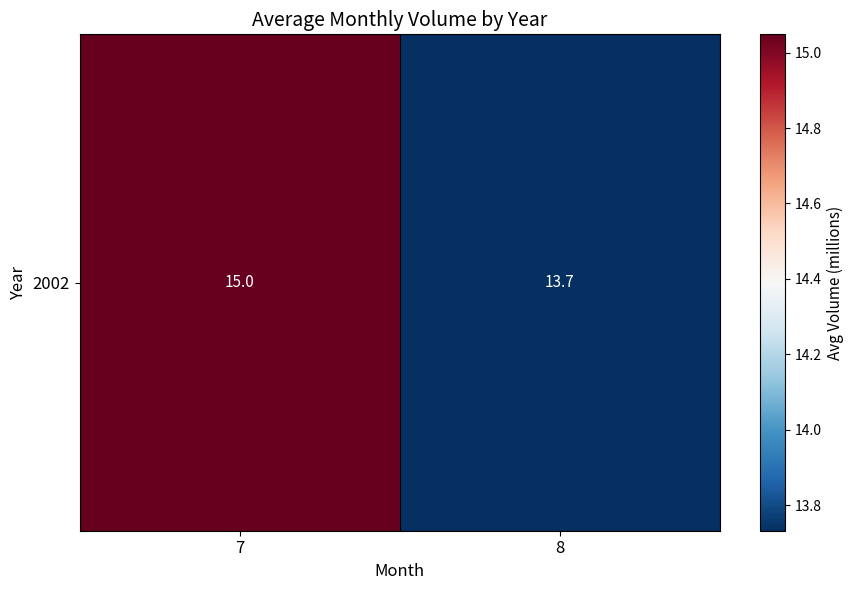

Reading right to left, list all the values displayed in this chart.

8=13.7	7=15.0